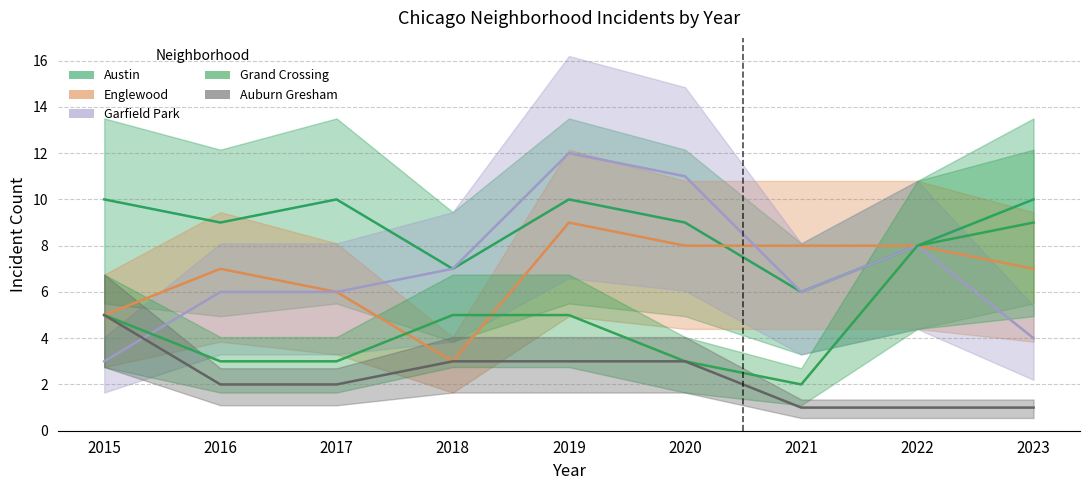

What is the difference between the Austin values at 2020 and 2021?

3